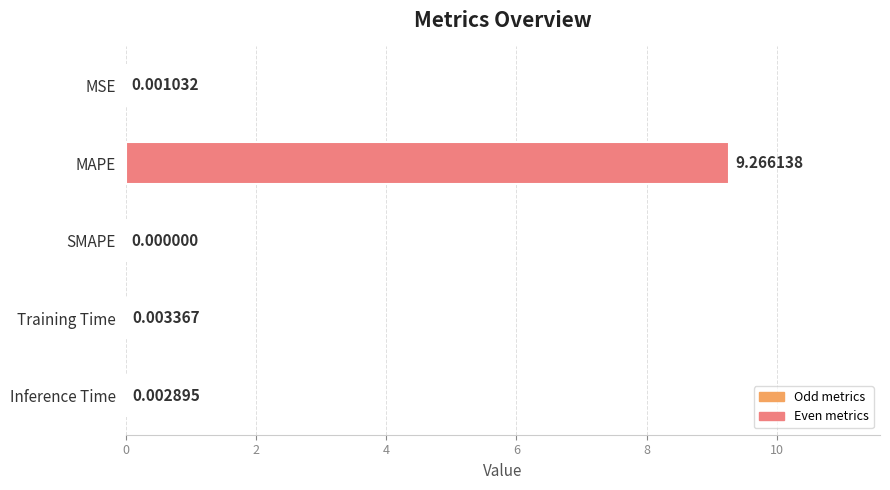

What is the sum of the values at Training Time and MAPE?

9.3